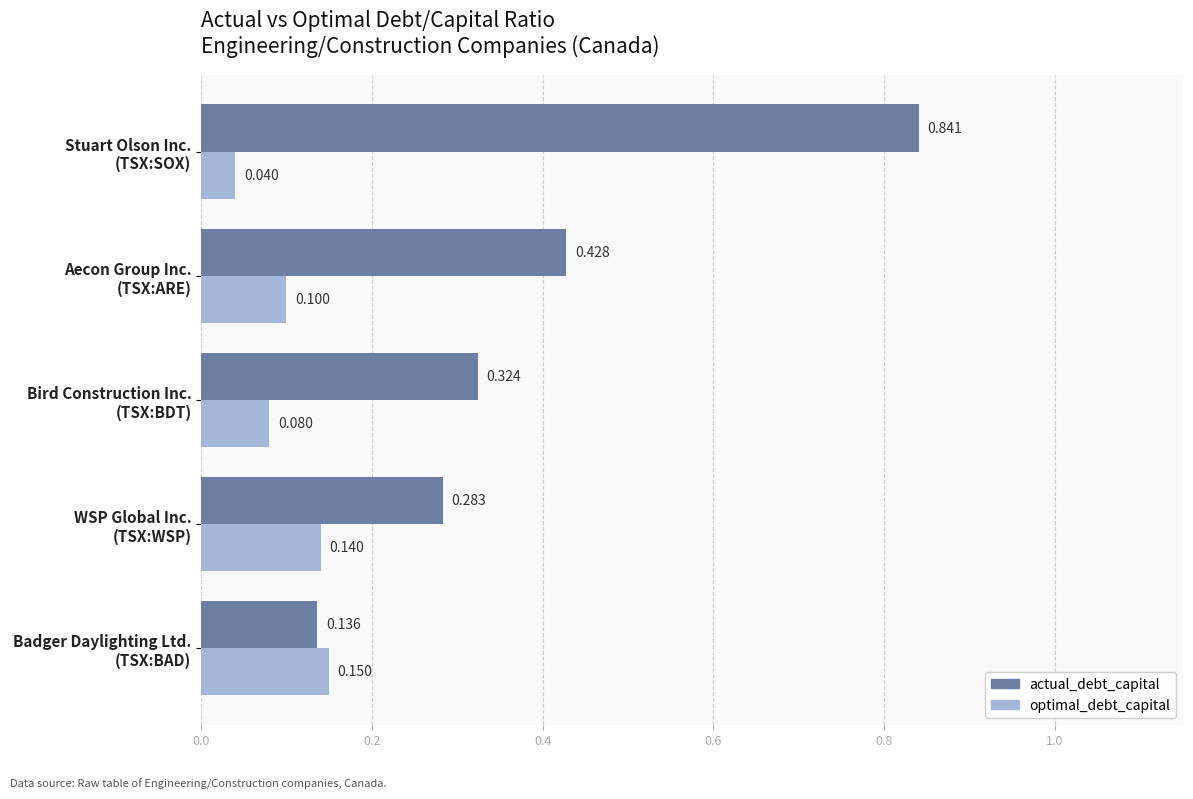

List the series in order of their peak value, lowest first.

optimal_debt_capital, actual_debt_capital